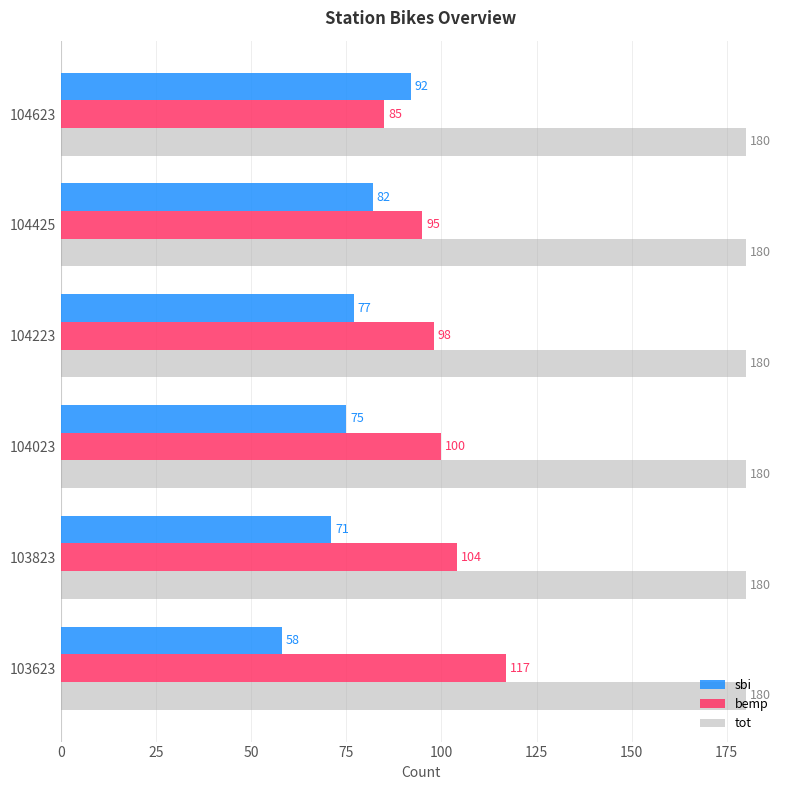

At which label is sbi closest to 75?

104023